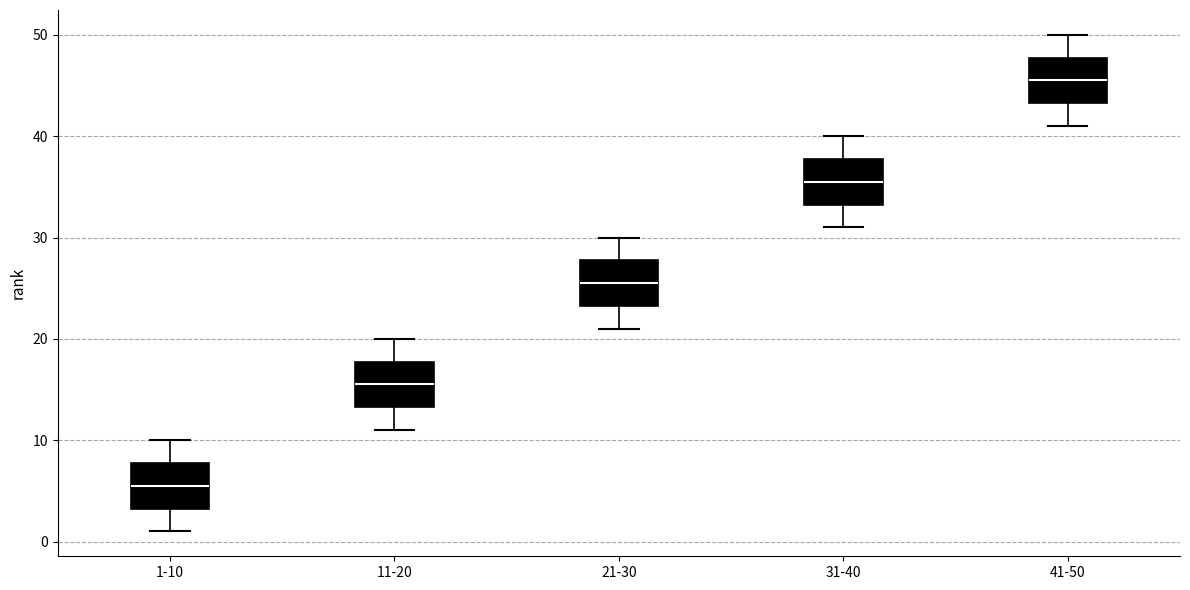

Reading left to right, transcribe this box plot: for each box, give where its median line is, the range the box spans, and where its two whiskers end, as read against the y-axis. The values are not printed on the chart, so give them approximately, as read against the axis.

1-10: median 6, box 3 to 8, whiskers 1 to 10
11-20: median 16, box 13 to 18, whiskers 11 to 20
21-30: median 26, box 23 to 28, whiskers 21 to 30
31-40: median 36, box 33 to 38, whiskers 31 to 40
41-50: median 46, box 43 to 48, whiskers 41 to 50